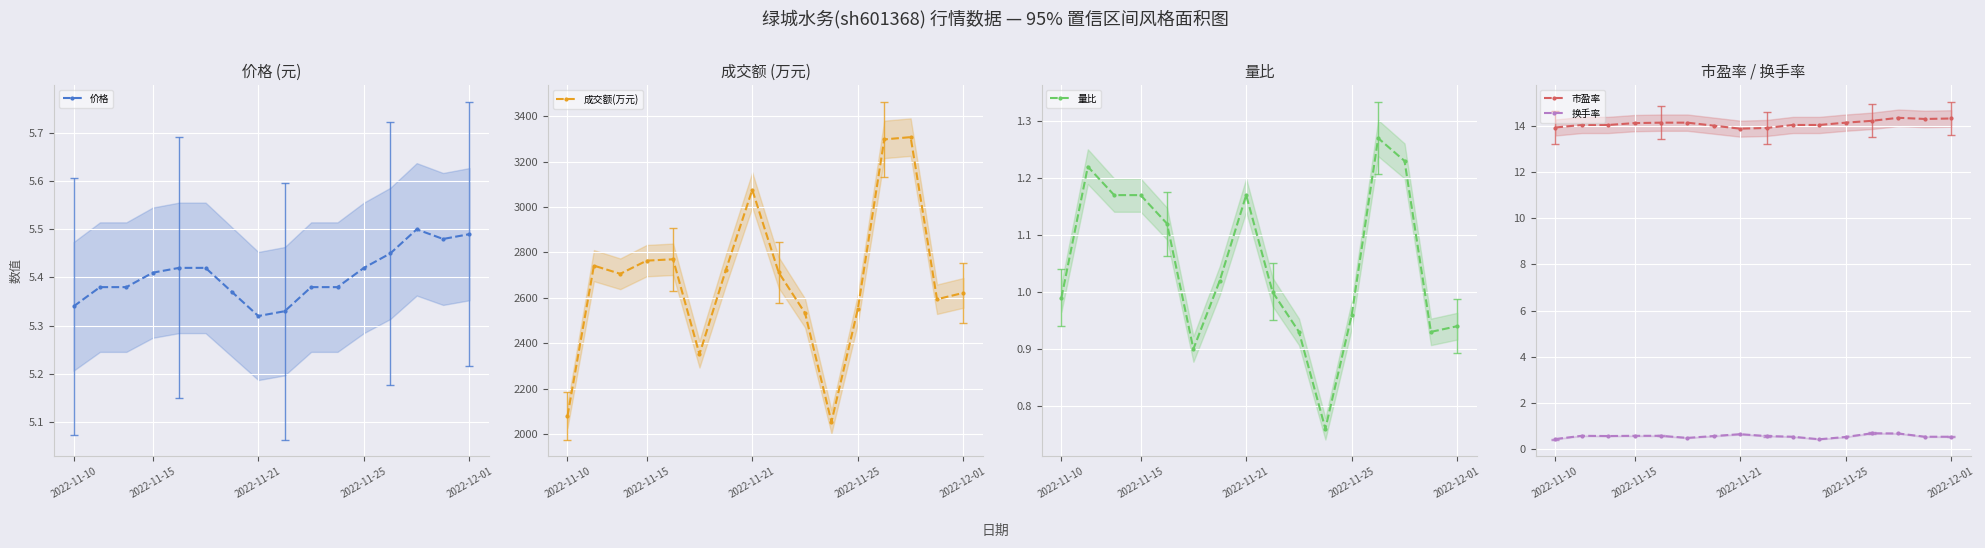

True or false: 市盈率 and 换手率 cross at least once.

False